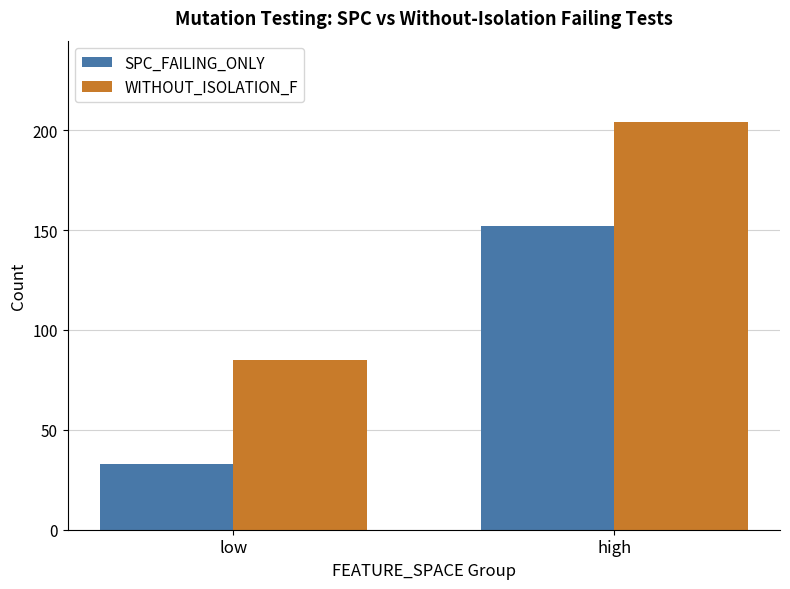

What is the minimum value for SPC_FAILING_ONLY?

33